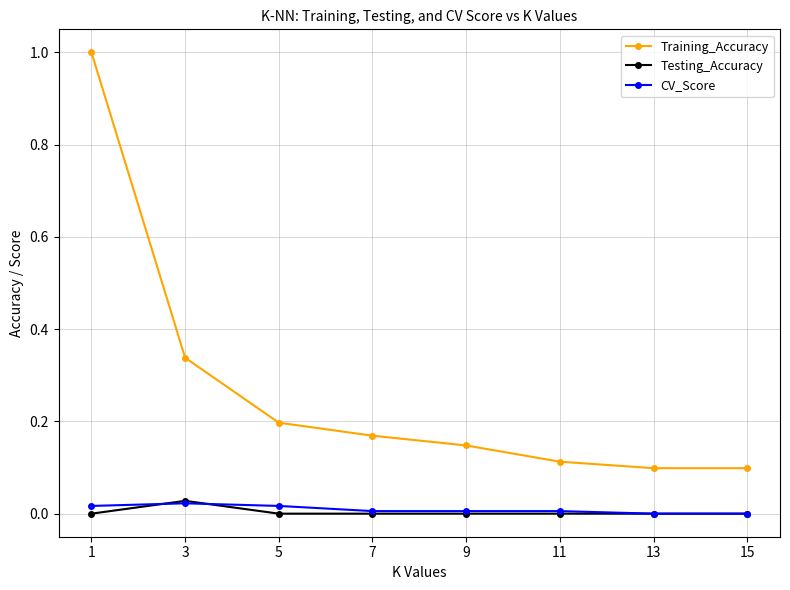

How many data points does each series have?

8